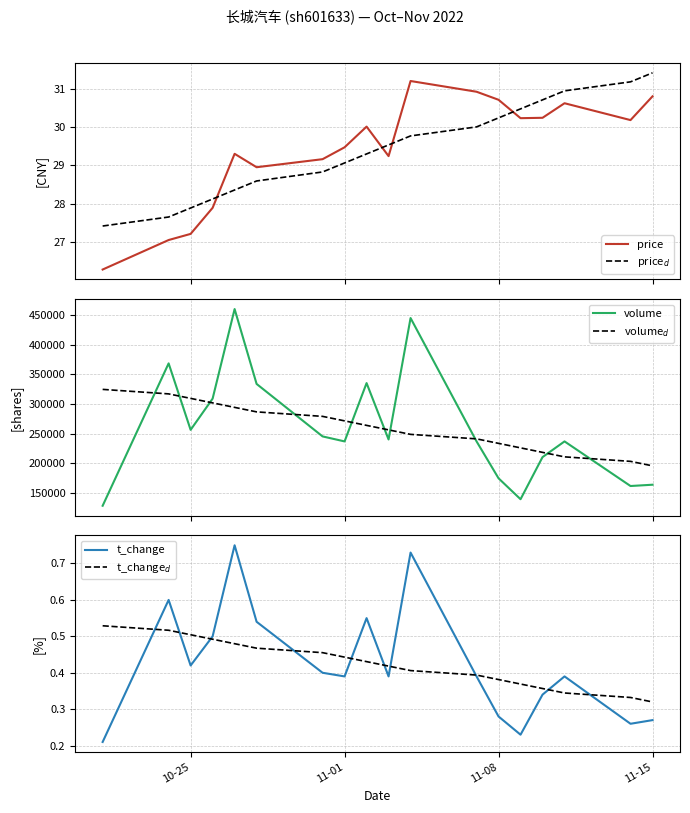

Is this an area chart (filled region under the line)?

No